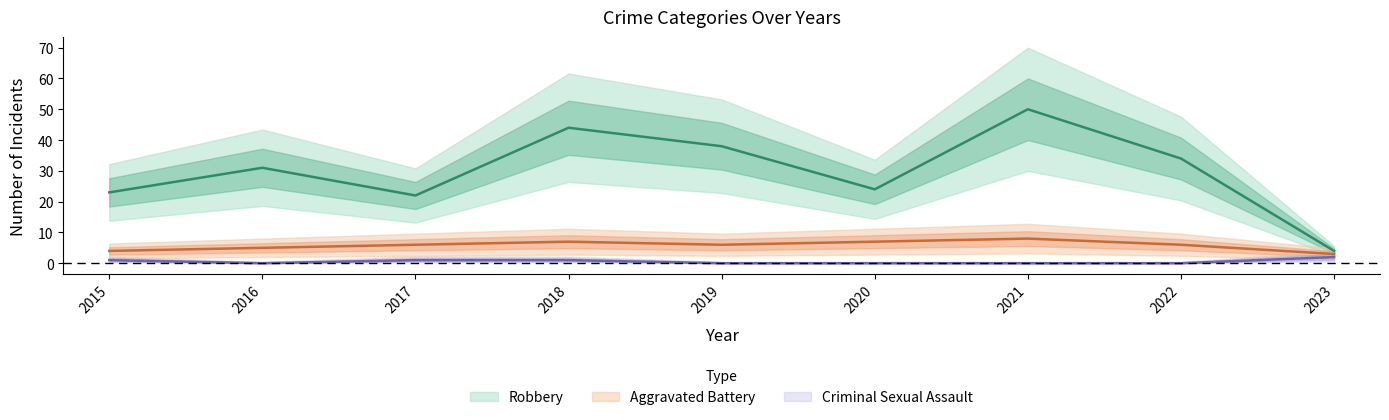

At which category does Aggravated Battery reach its first local peak?

2018